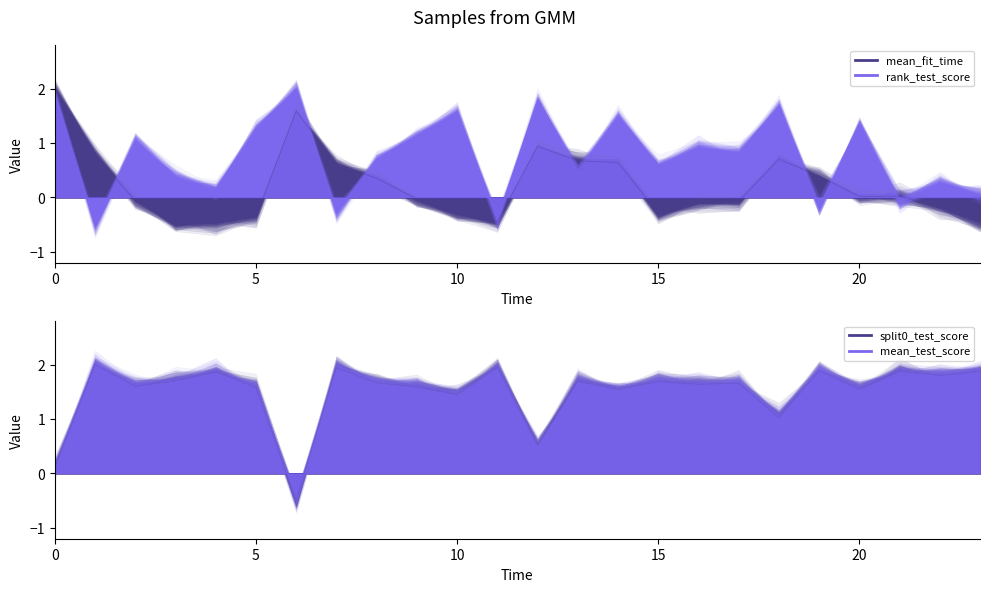

How many negative values does the split0_test_score series have?

1